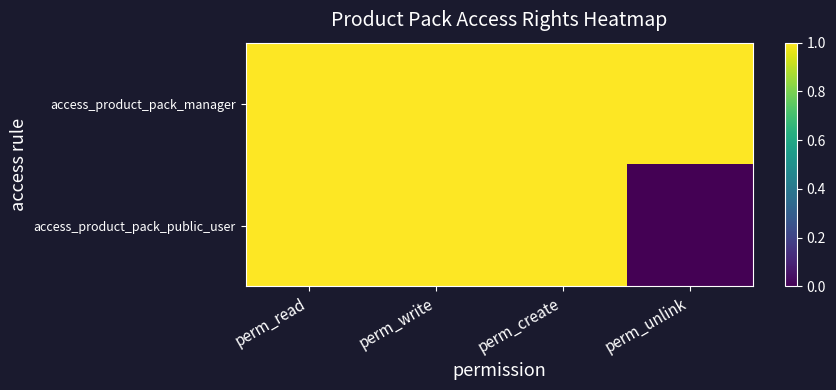

List the series in order of their overall mean, lowest first.

access_product_pack_public_user, access_product_pack_manager